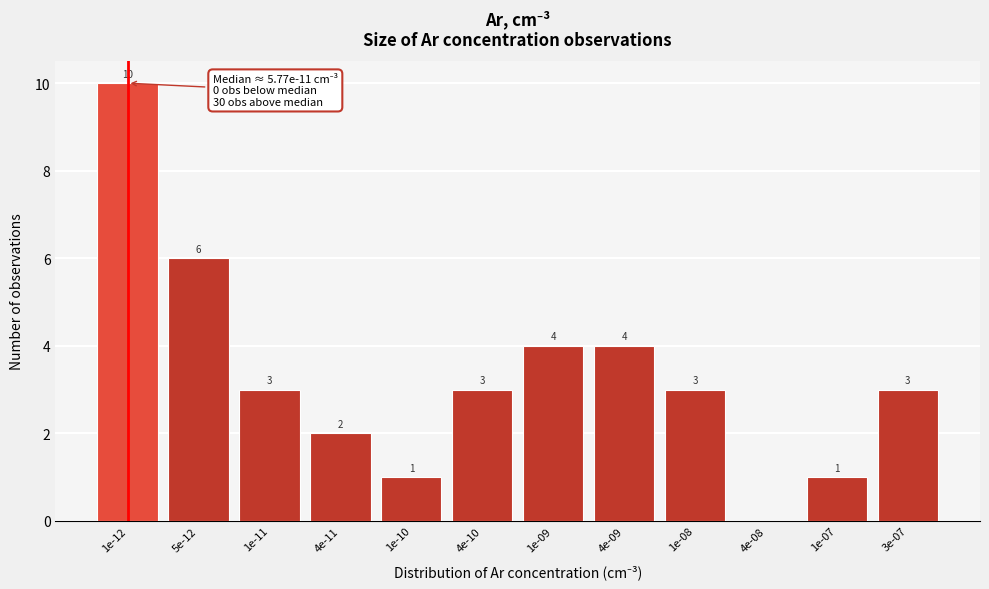

Reading left to right, extract all data points from this chart.

1e-12=10	5e-12=6	1e-11=3	4e-11=2	1e-10=1	4e-10=3	1e-09=4	4e-09=4	1e-08=3	4e-08=0	1e-07=1	3e-07=3